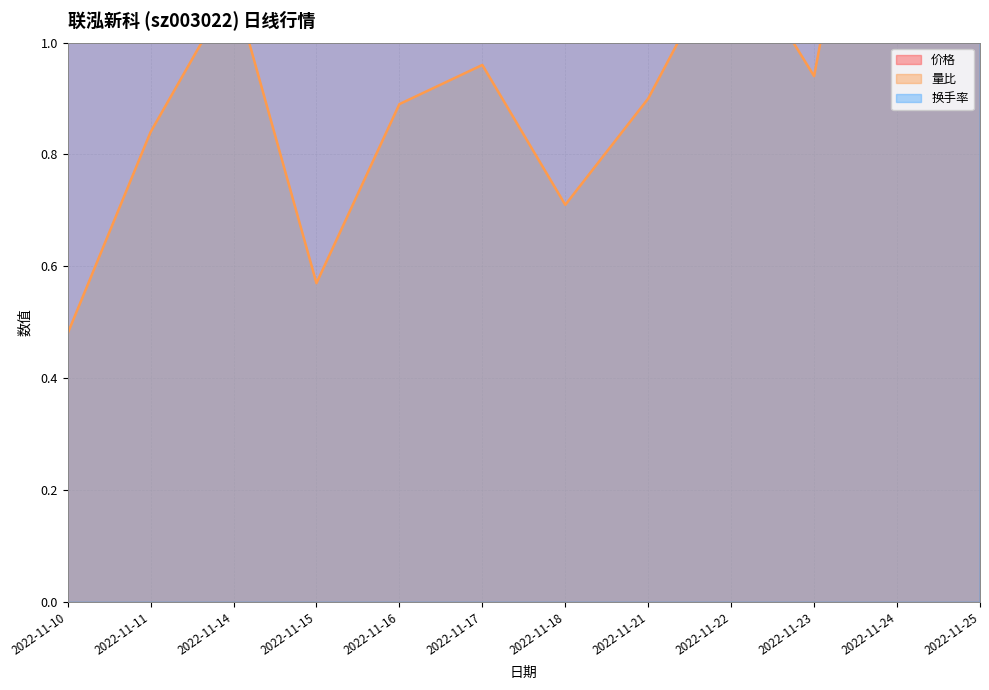

True or false: 换手率 and 量比 cross at least once.

False